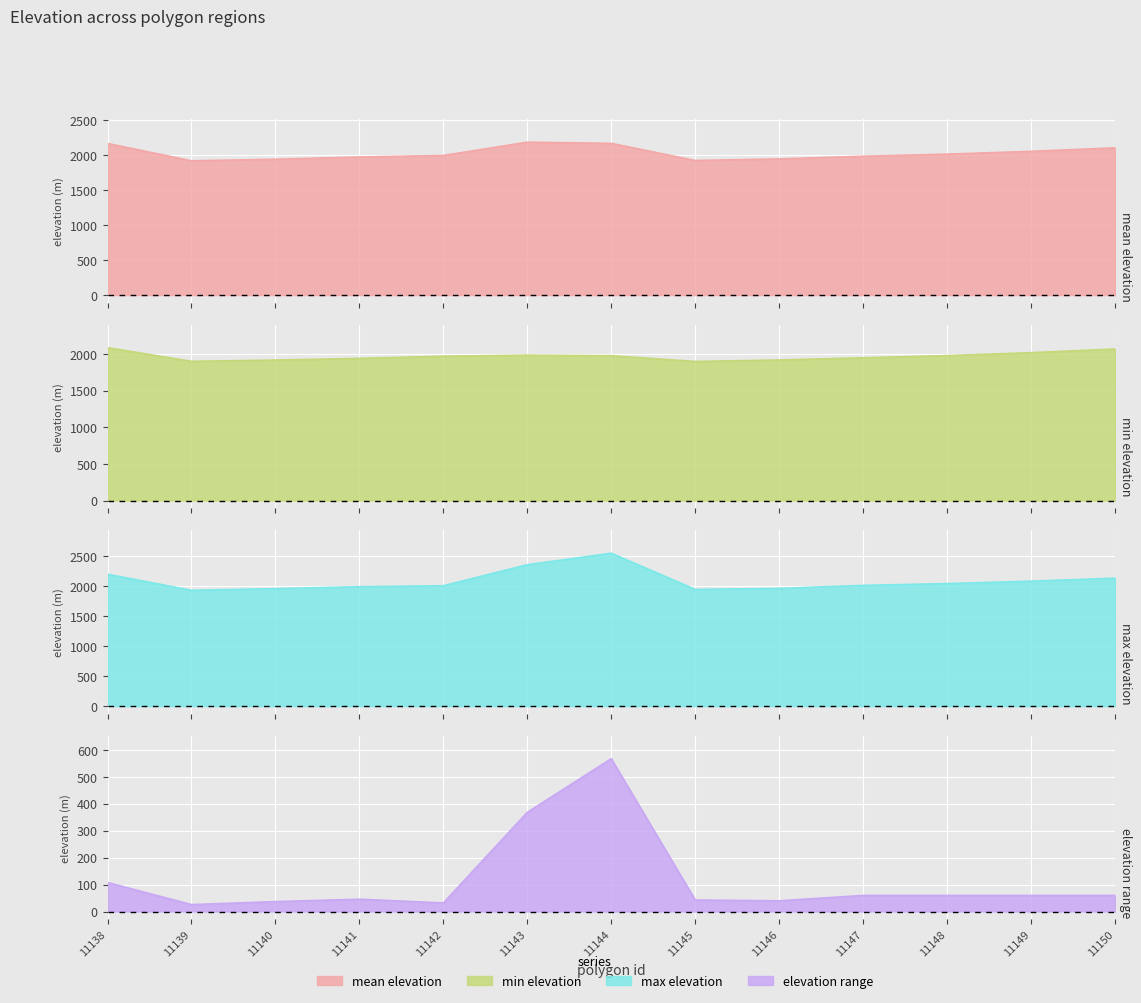

What is the total value across all series at 11140?

5812.2